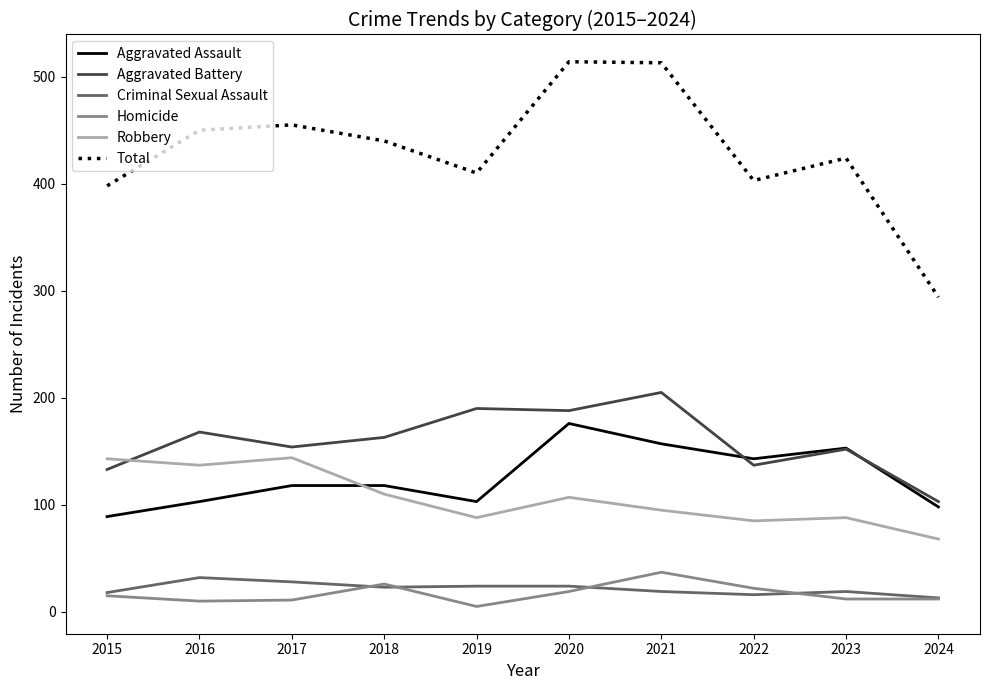

The value of Aggravated Assault at 2015 is 61. True or false?

False